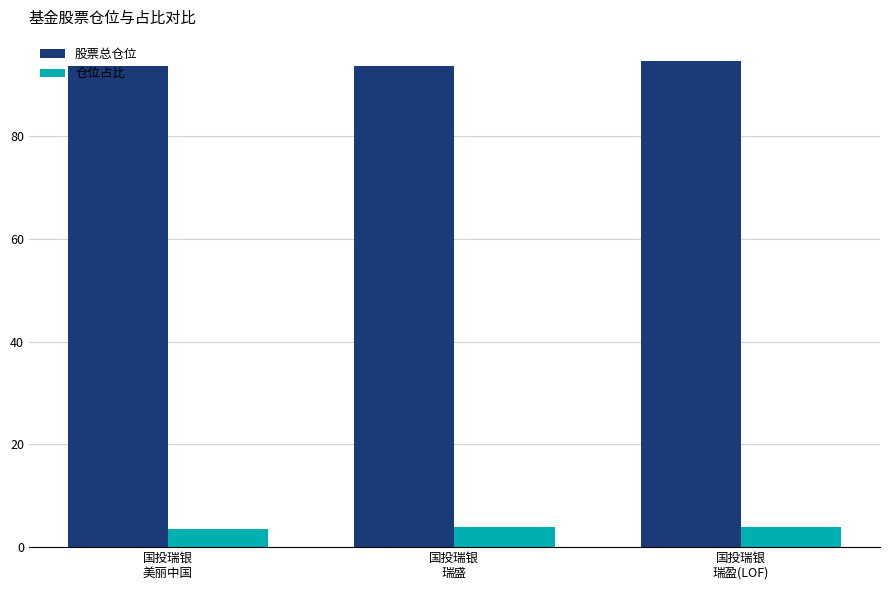

What is the label of the 2nd bar from the right?

国投瑞银
瑞盛